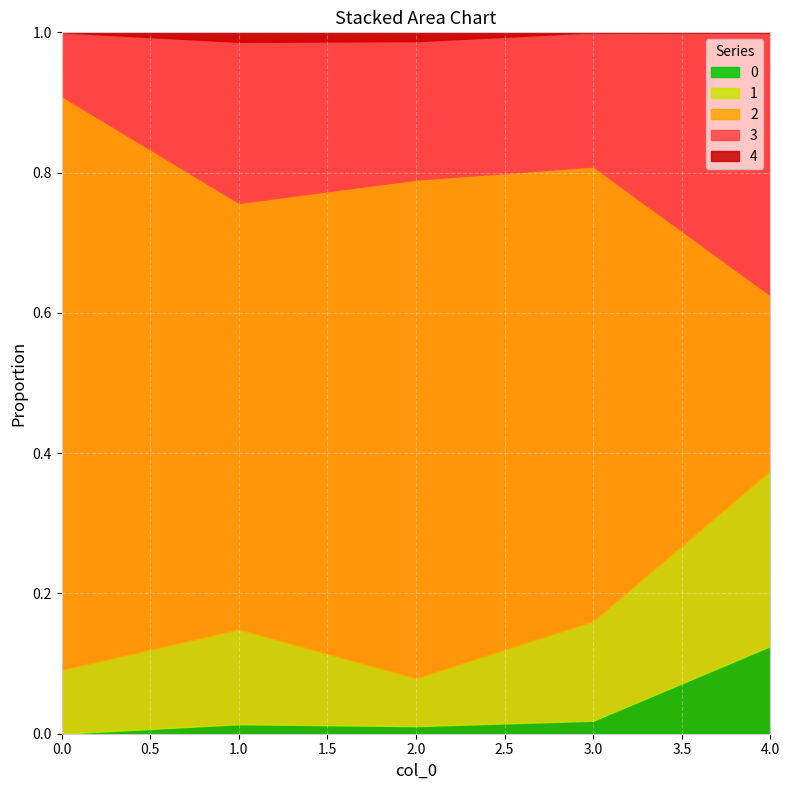

At which category does 0 reach its first local valley?

2